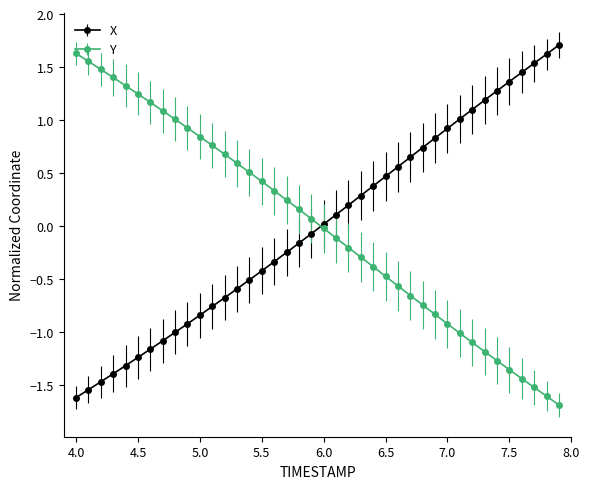

What is the greatest value displayed?

1.7